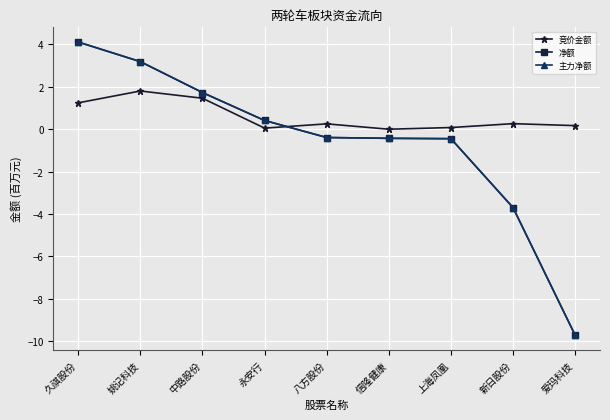

At which category is the sum across all series the highest?

久祺股份